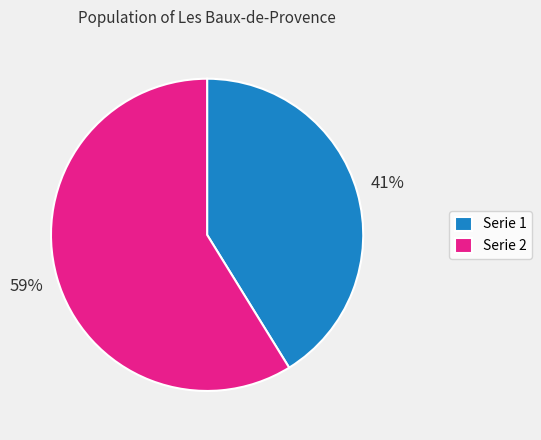

Count the number of slices in the pie.

2